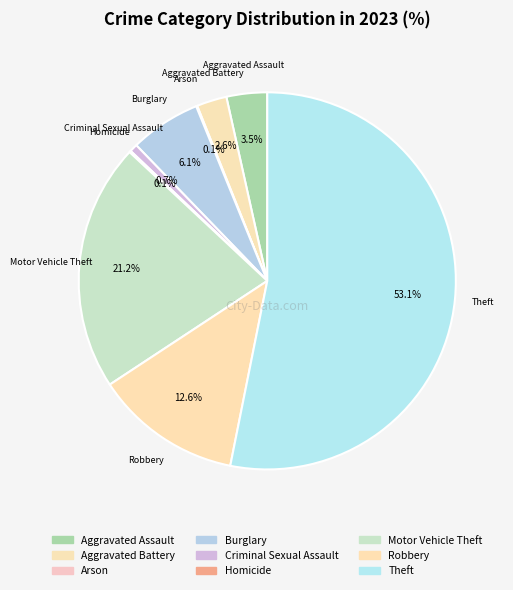

Which slice is the largest?

Theft